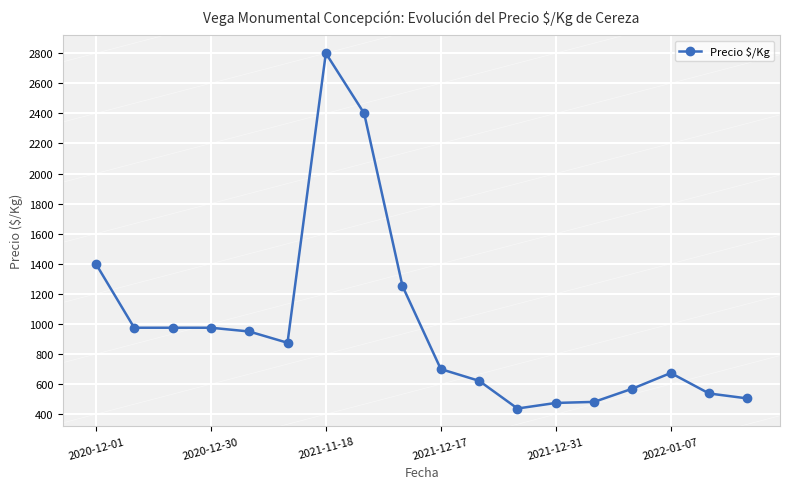

How many lines are shown in the chart?

1